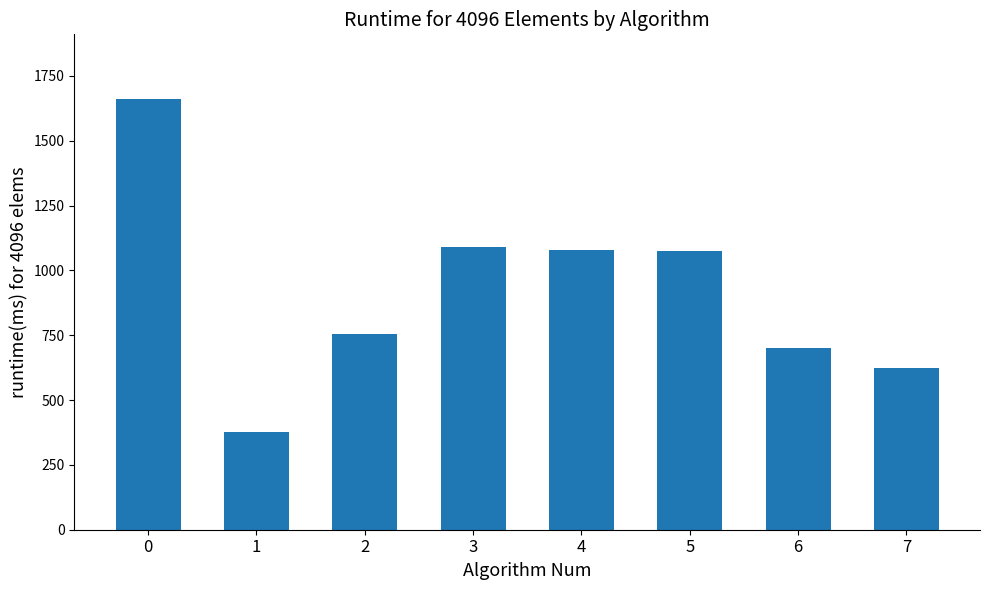

What is the greatest value displayed?

1660.9